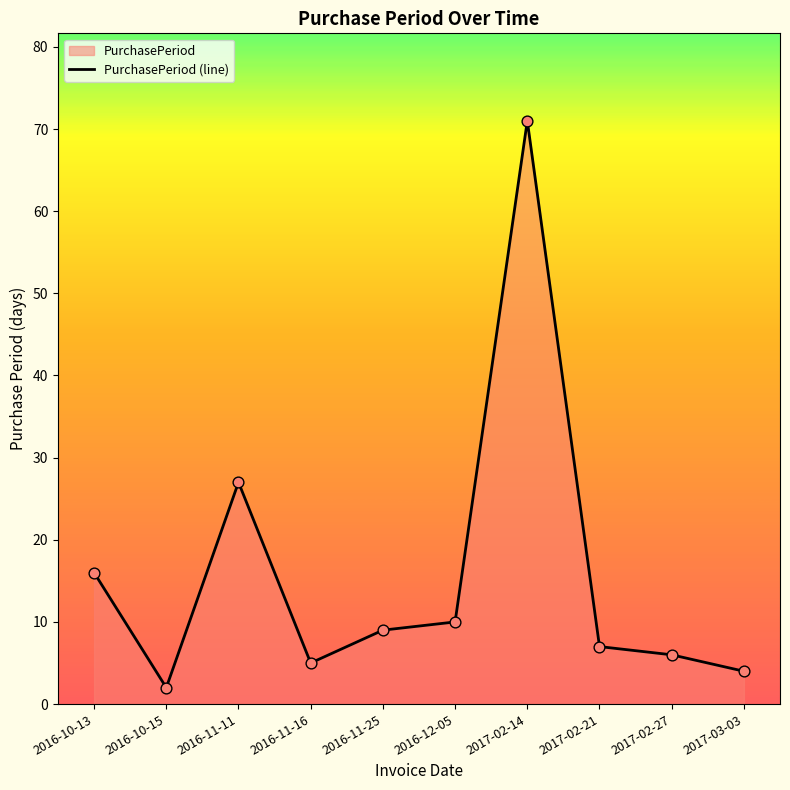

What is the change in value from 2016-11-11 to 2017-02-14?

+44